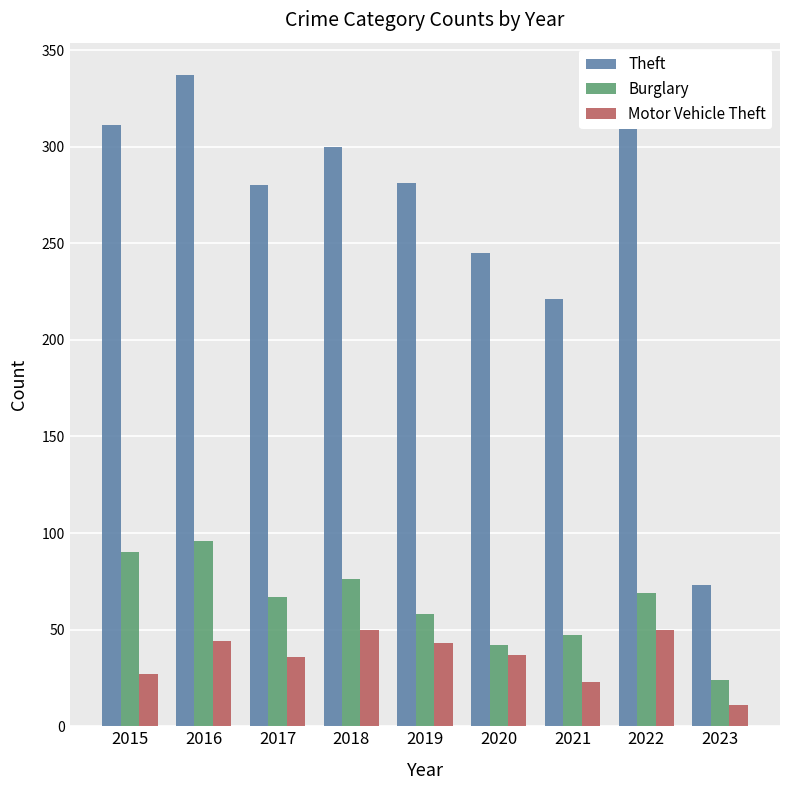

What is the minimum value shown in the chart?

11